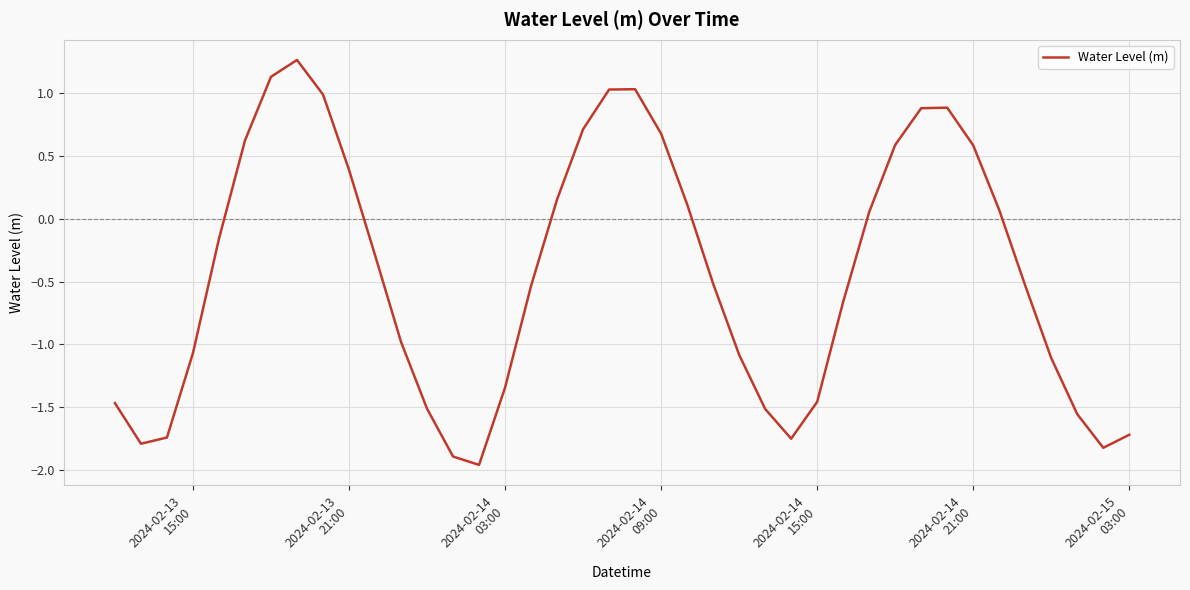

How many negative values are there?

23